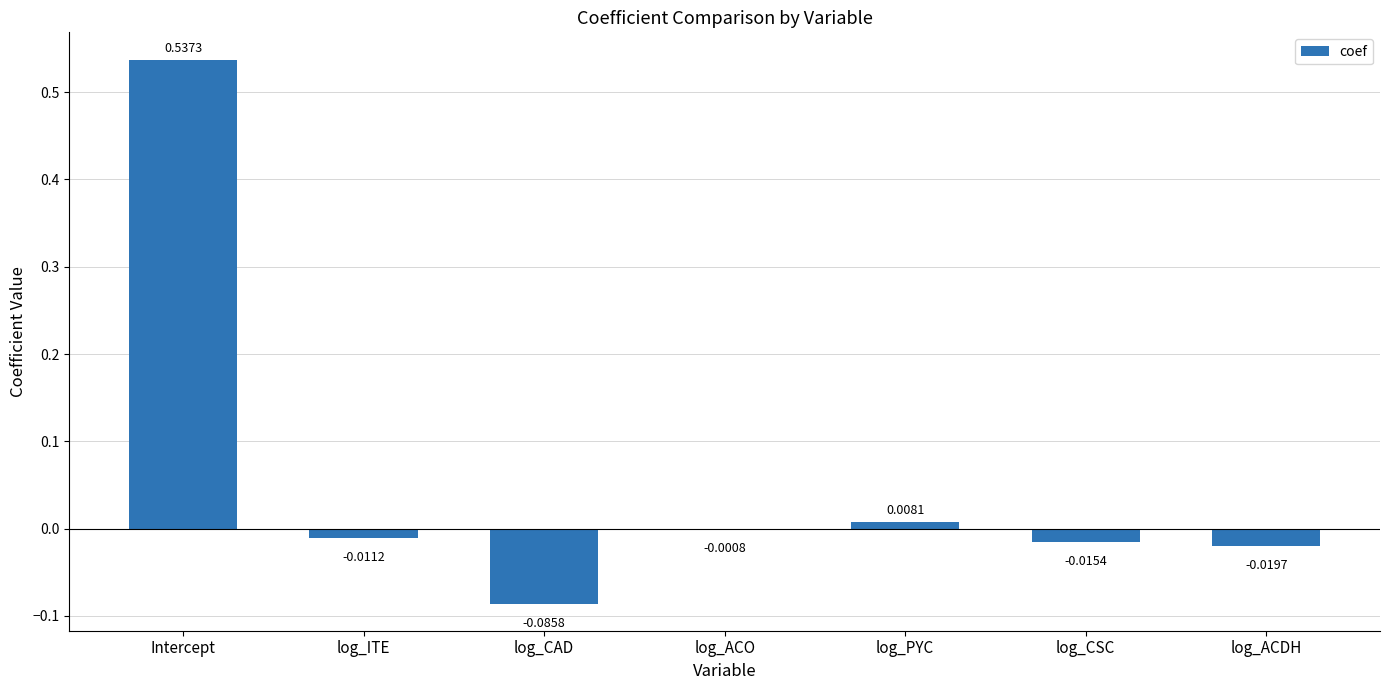

Are the bars grouped side by side (vs. stacked)?

No